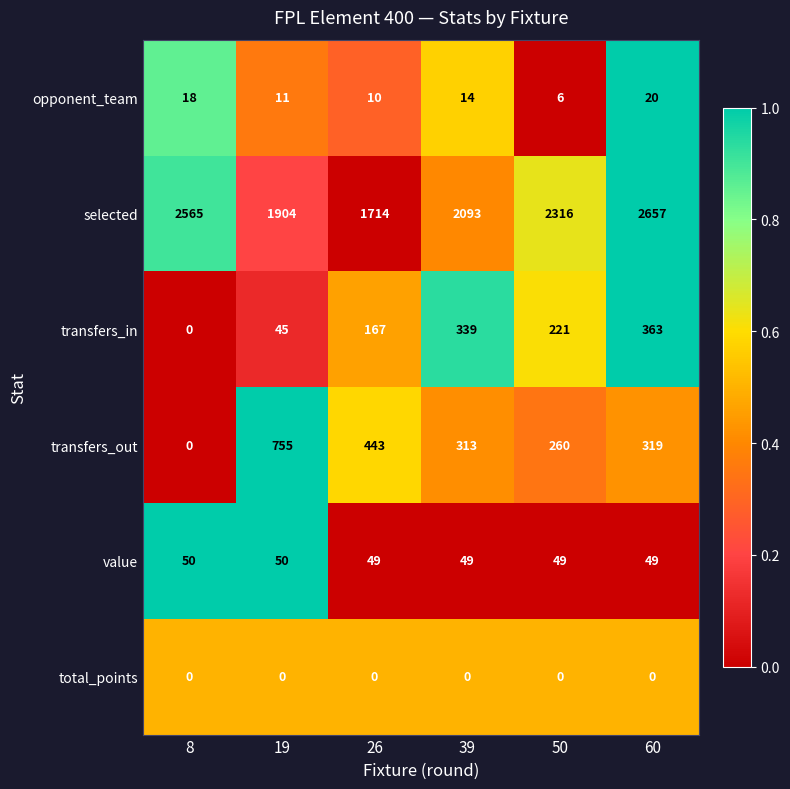

Which series has the largest total across all categories?

selected